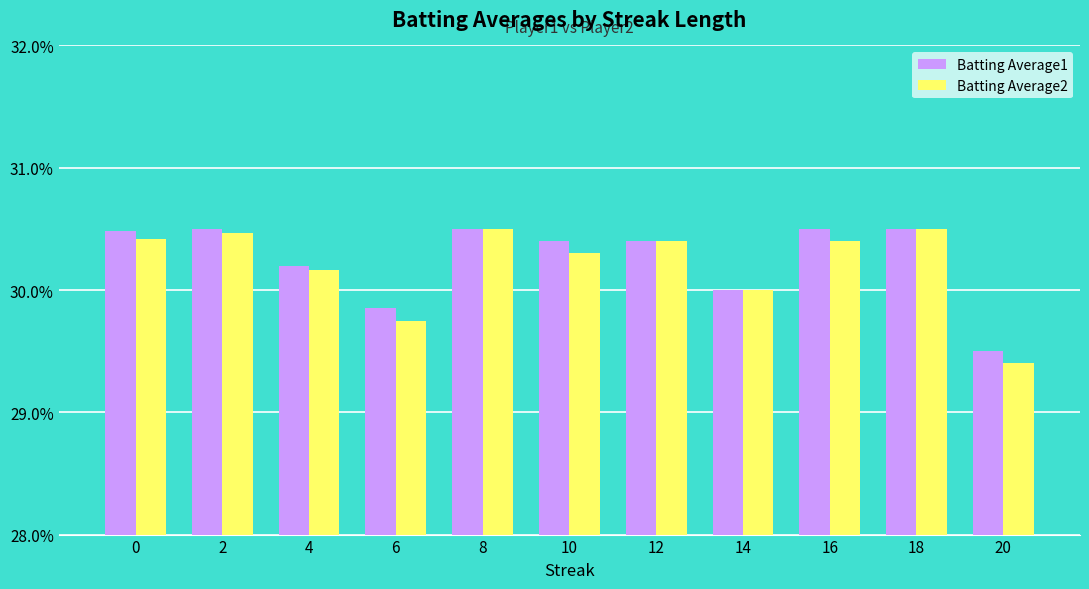

Does the chart contain stacked bars?

No